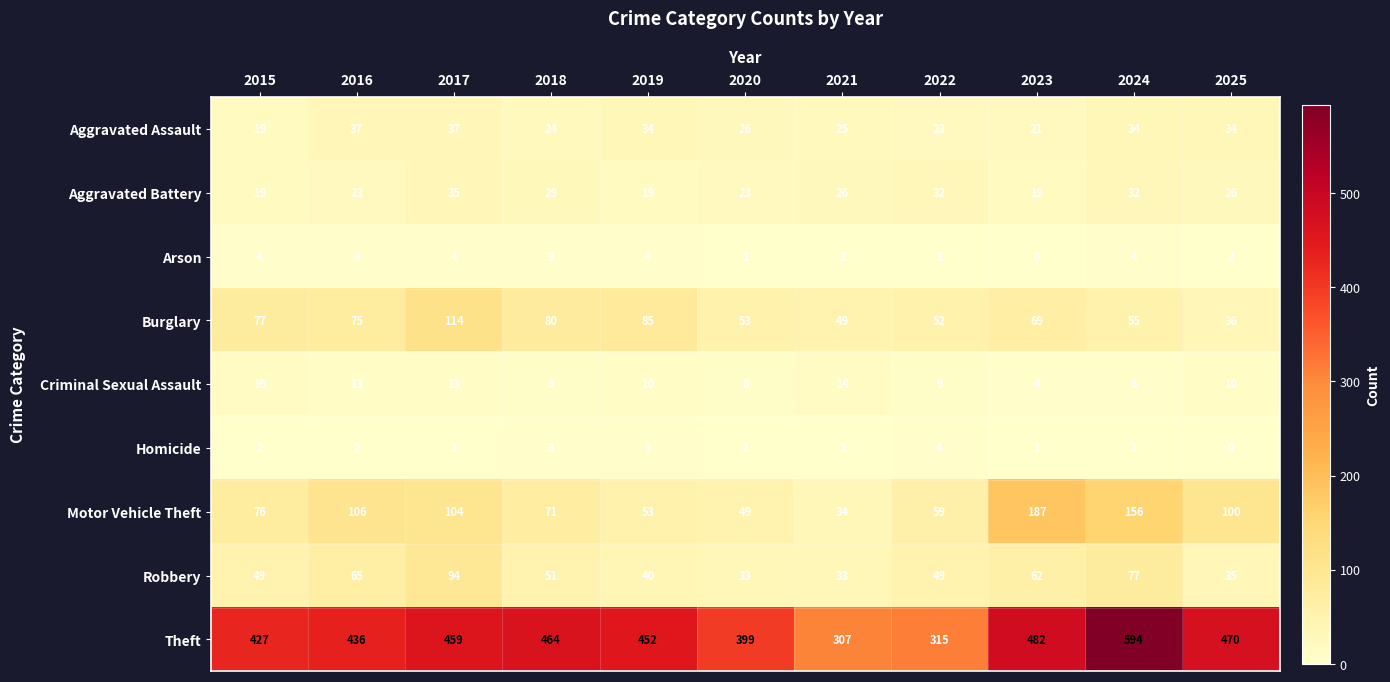

What is the difference between the maximum and minimum values in the Motor Vehicle Theft series?

153